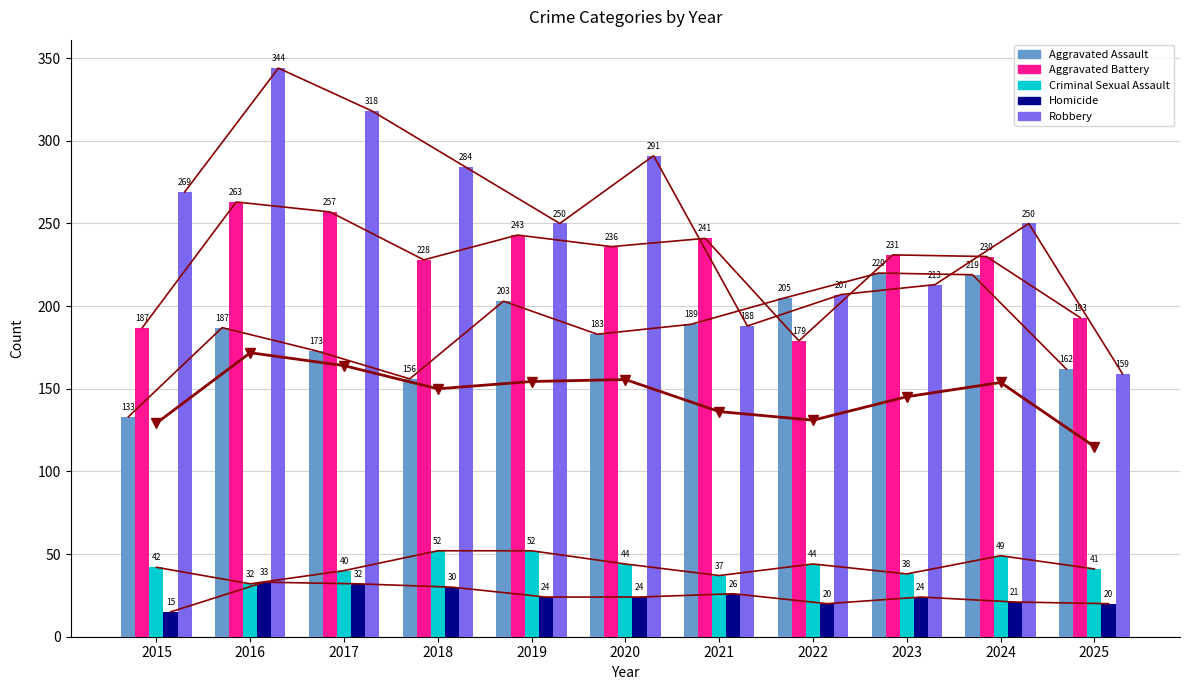

What is the approximate value of Homicide at 2016, to the nearest 5?

35